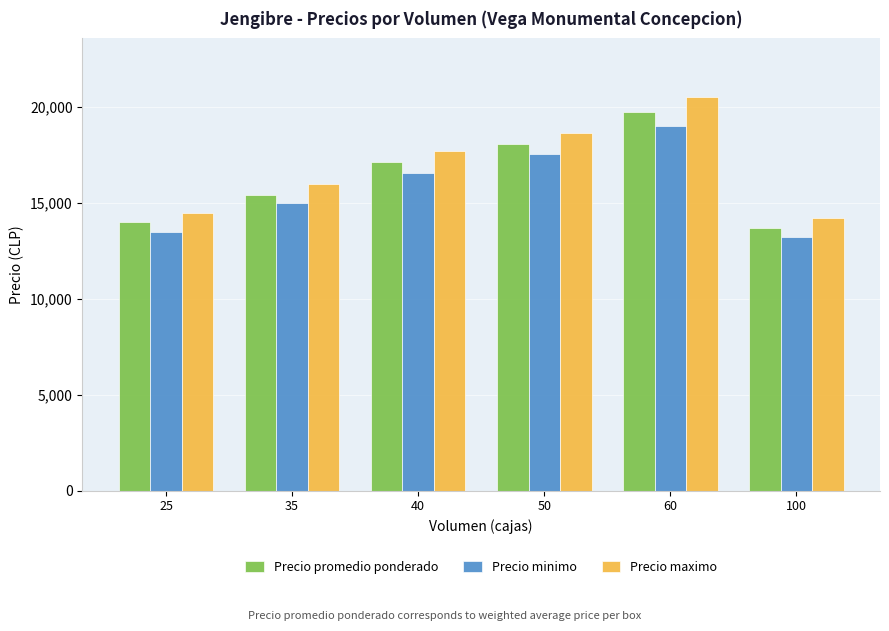

What are all the series names shown in the legend?

Precio promedio ponderado, Precio minimo, Precio maximo